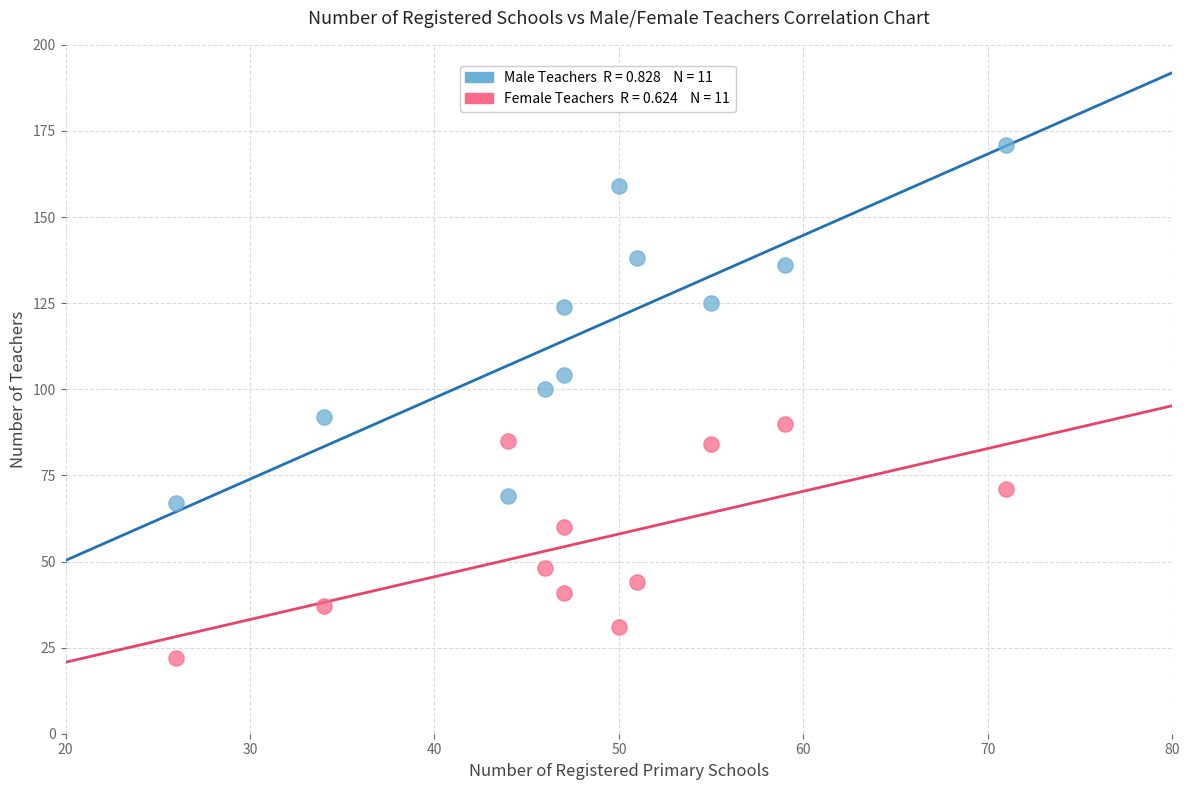

Across all data points, what is the range of Y values (max minus min)?

149